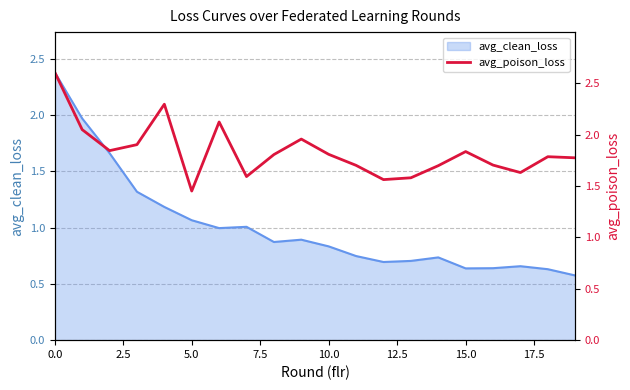

What is the sum of all values?

36.7